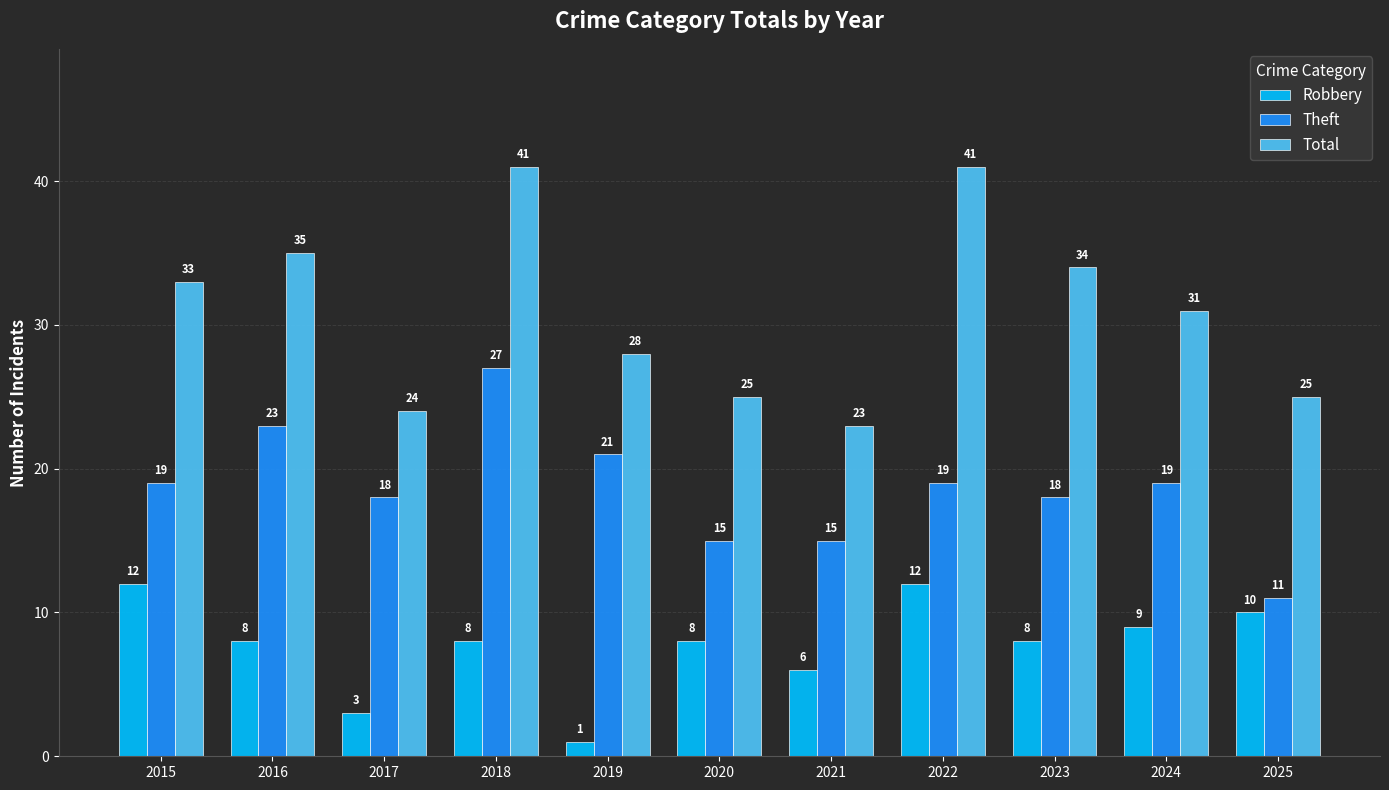

The Theft series shows 23 at 2016. True or false?

True